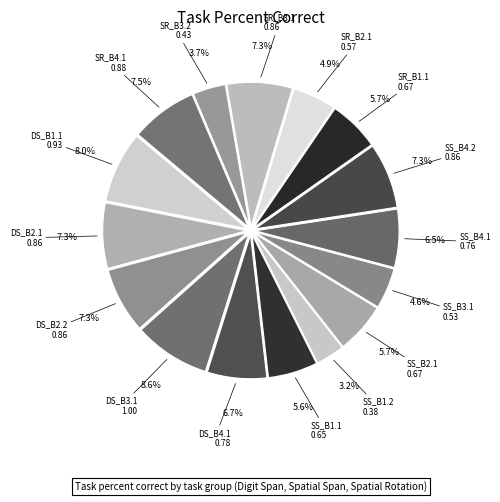

Is the sum of SS_B1.1 and SS_B2.1 greater than half?

No